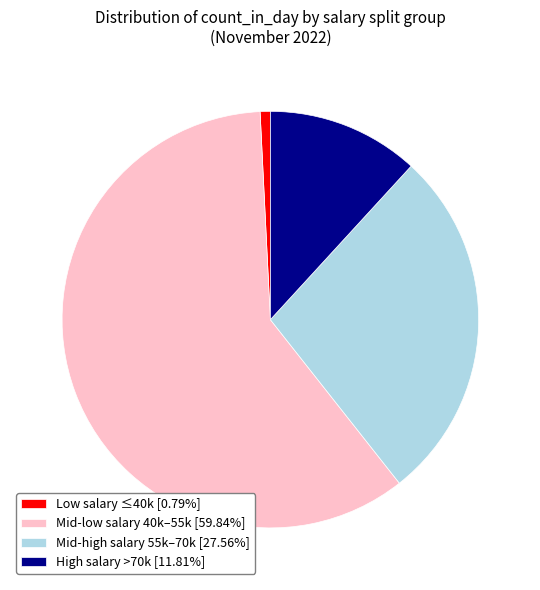

Does any single category account for the majority?

Yes